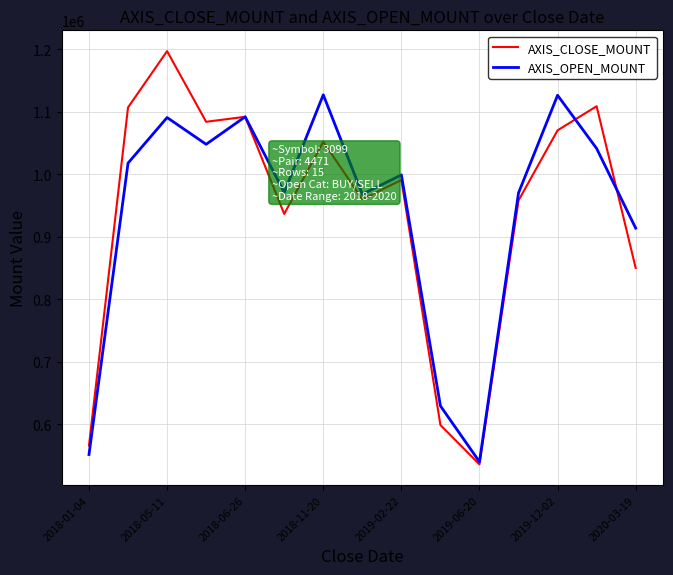

What is the highest value of the AXIS_CLOSE_MOUNT series?

1197000